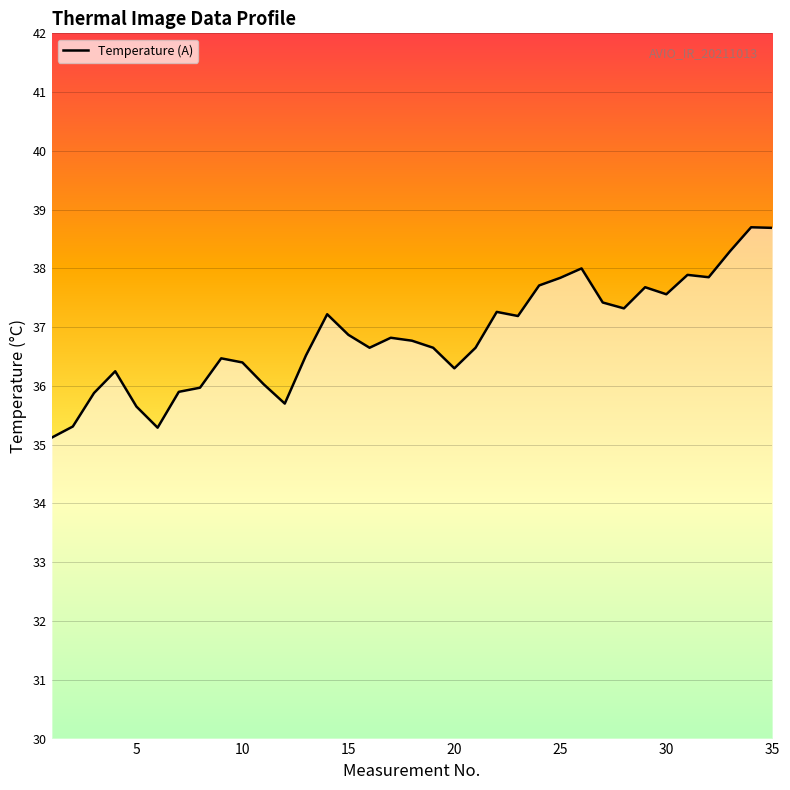

True or false: there are more than 2 points higher than both neighbors.

True